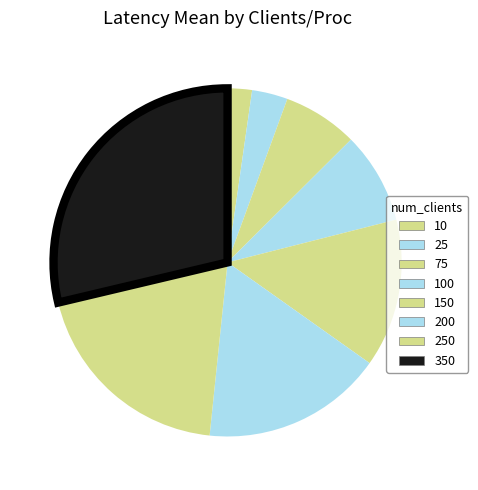

Rank the categories by value from highest to lowest.

350, 250, 200, 150, 100, 75, 25, 10